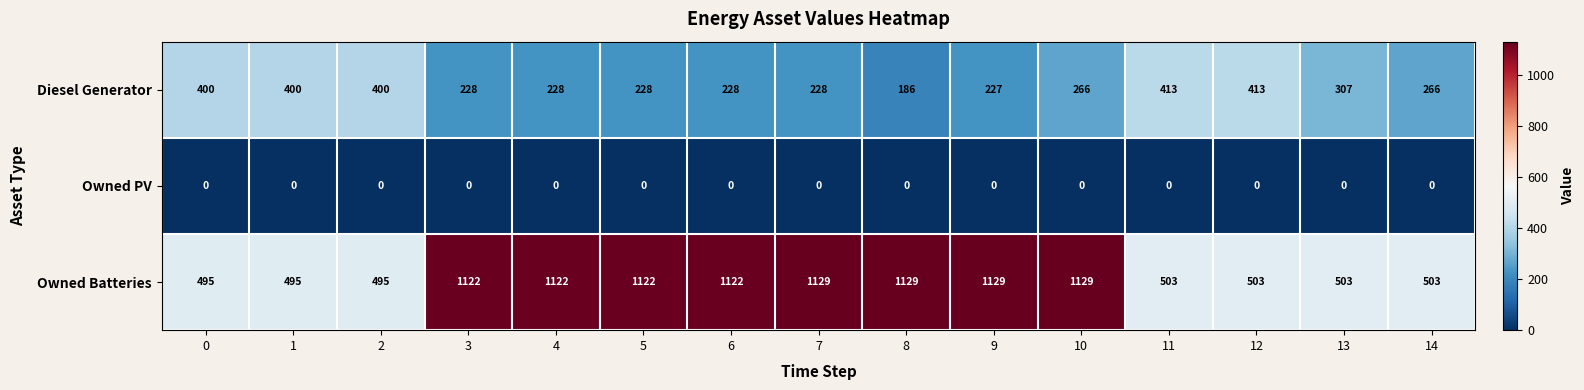

Which series changed the most between 4 and 10?

Diesel Generator